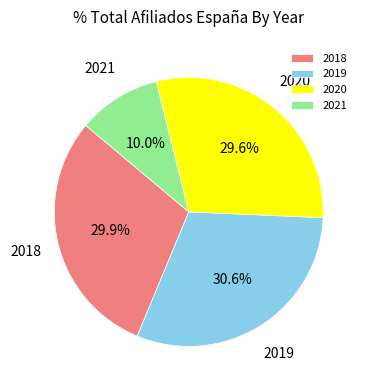

Which category has the smallest portion of the pie?

2021